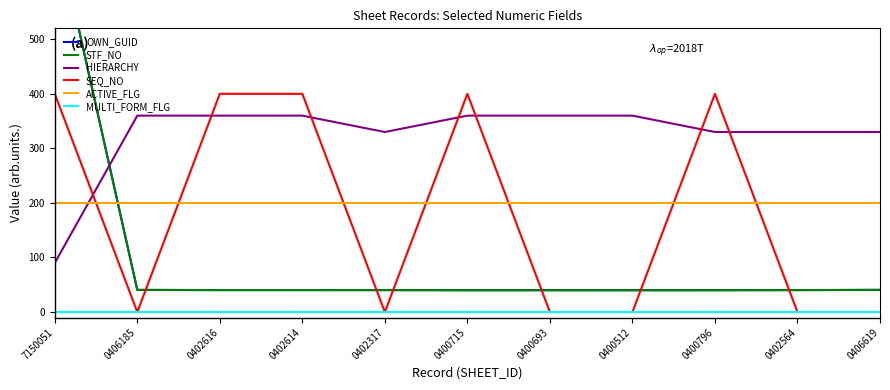

What is the sum of all STF_NO values?

1117.6